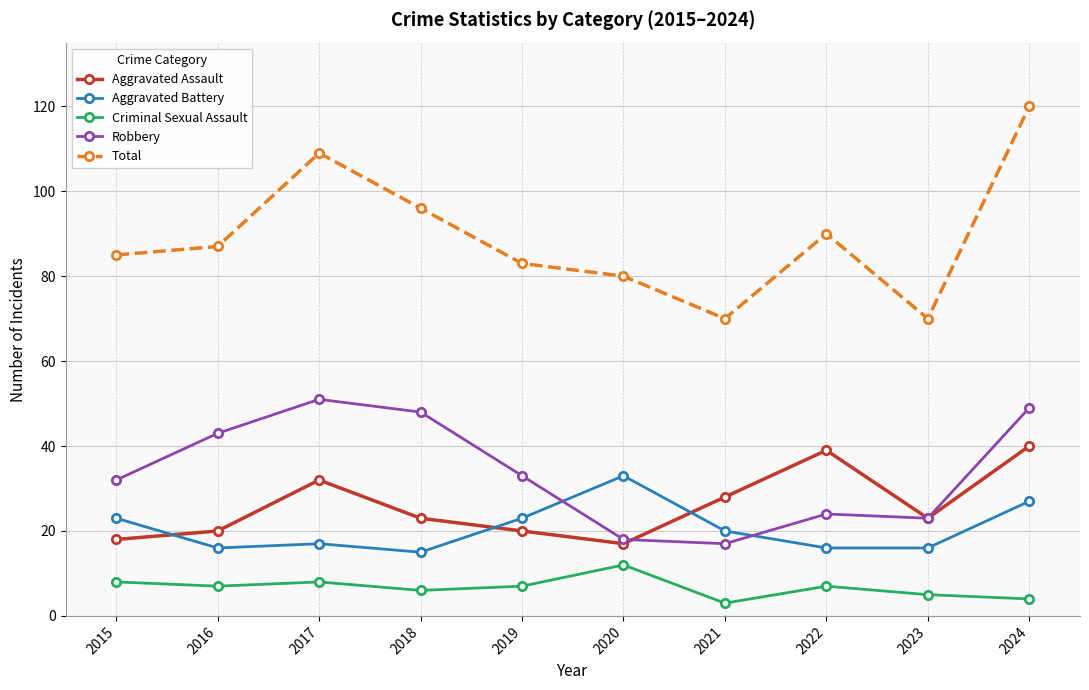

True or false: Aggravated Assault and Total intersect in this chart.

False